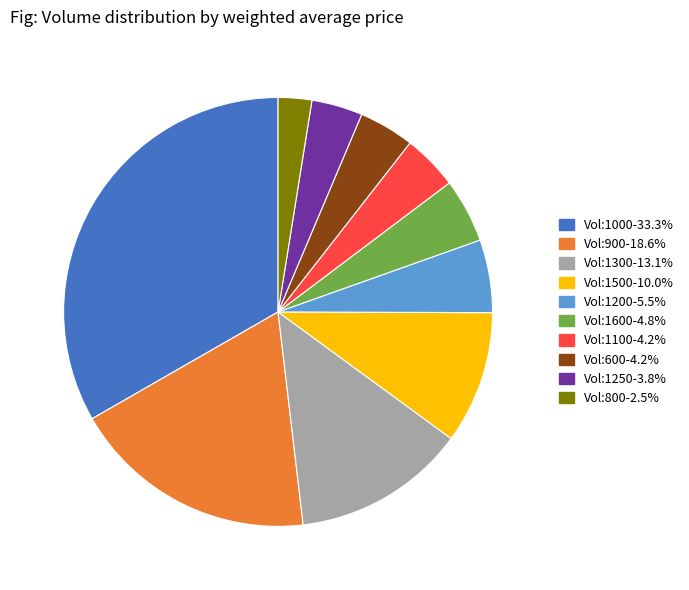

Is there any slice that represents more than half of the pie?

No